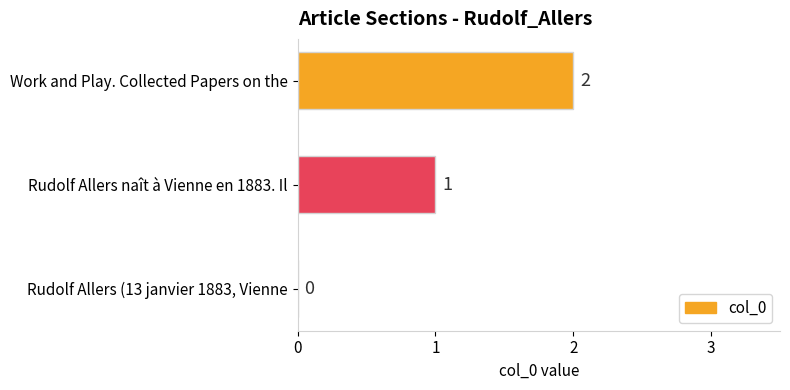

How many categories are shown in the chart?

3